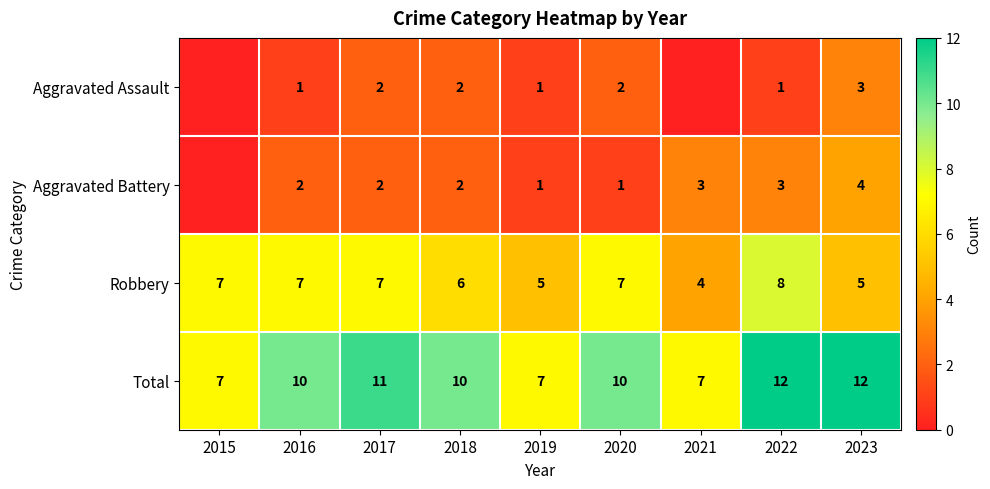

What is the difference between the maximum and minimum values in the Robbery series?

4